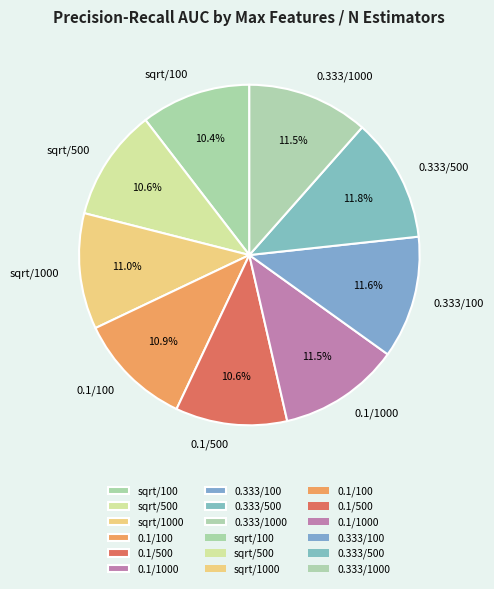

Between 0.333/500 and sqrt/1000, which is larger?

0.333/500